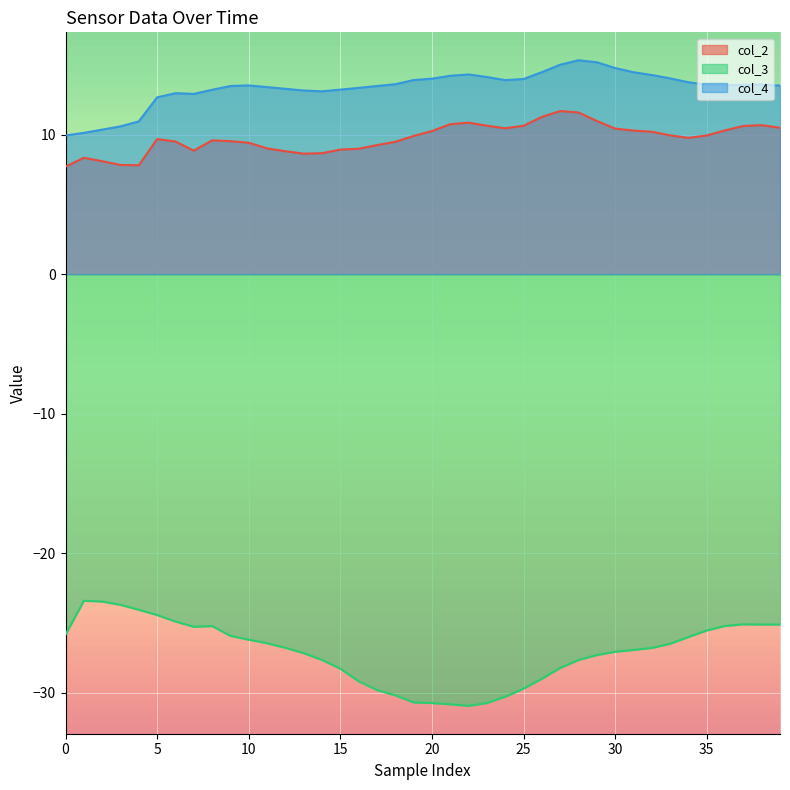

Rank the series at 27 from highest to lowest value.

col_4, col_2, col_3